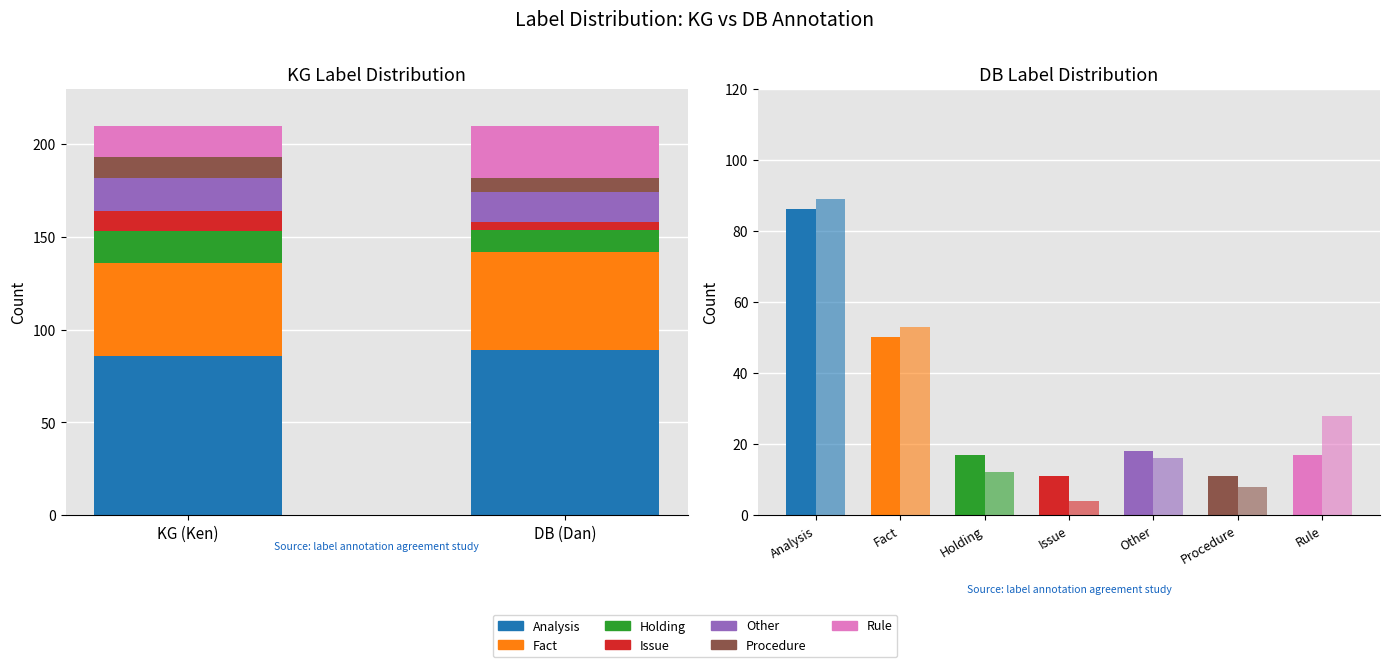

What position from the left is Procedure?

6